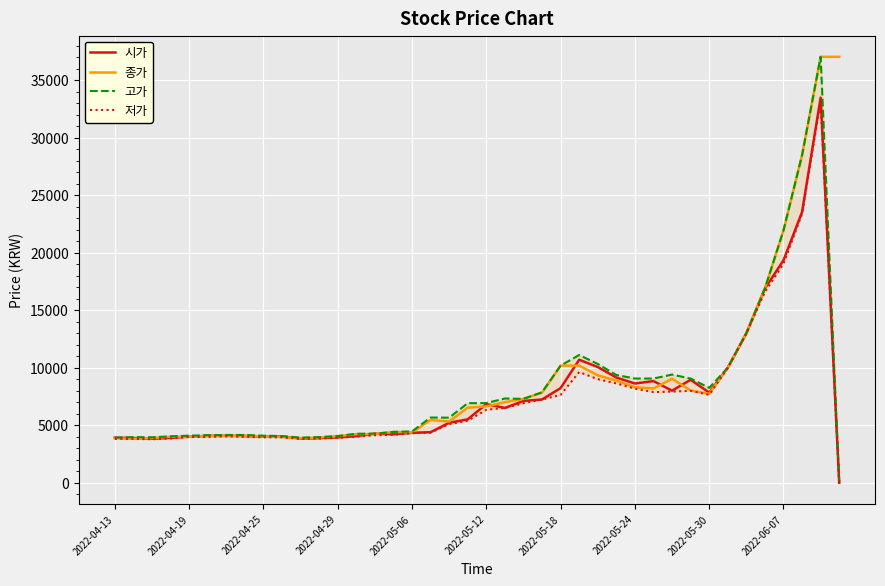

At which label is 종가 closest to 20435?

2022-06-07